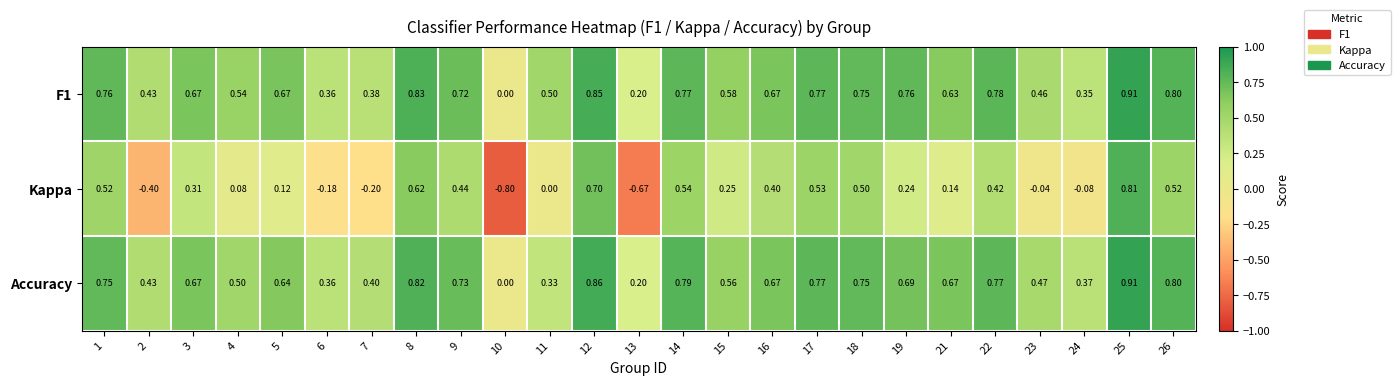

Which series has the widest spread of values?

Kappa